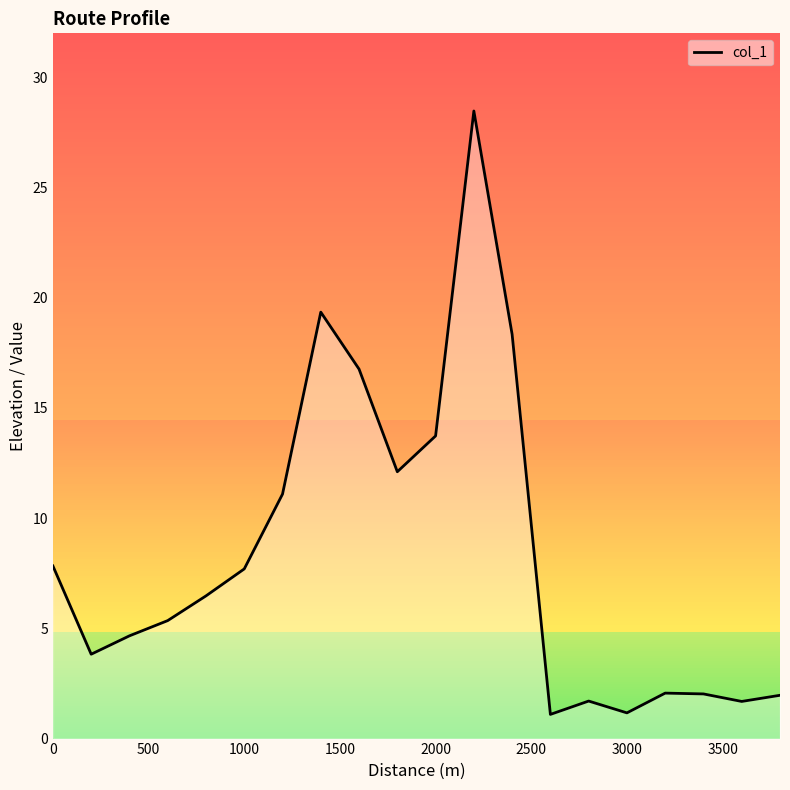

The col_1 series shows 1.2 at 3000. True or false?

True